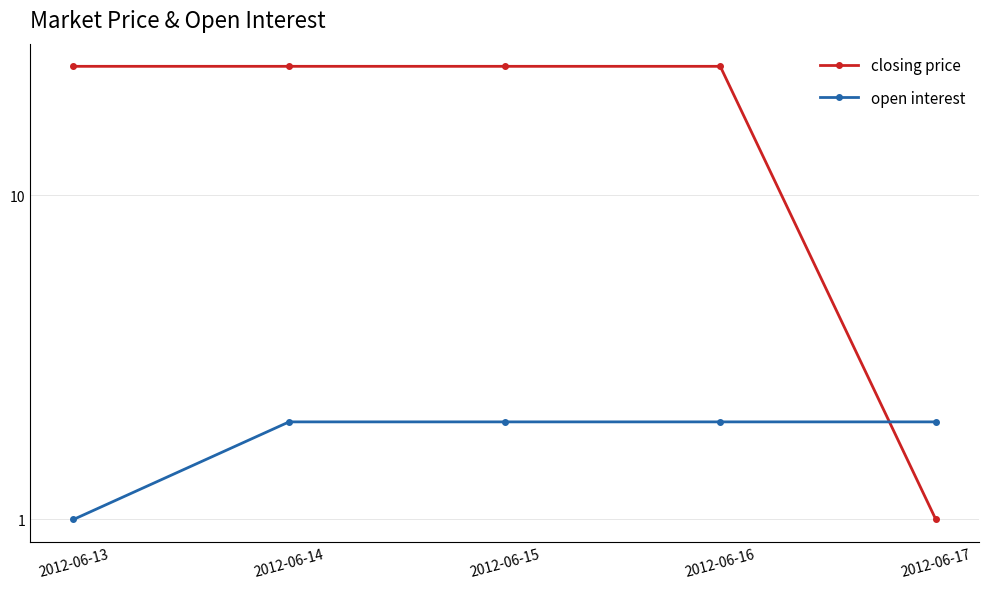

What is the difference between the closing price values at 2012-06-17 and 2012-06-15?

24